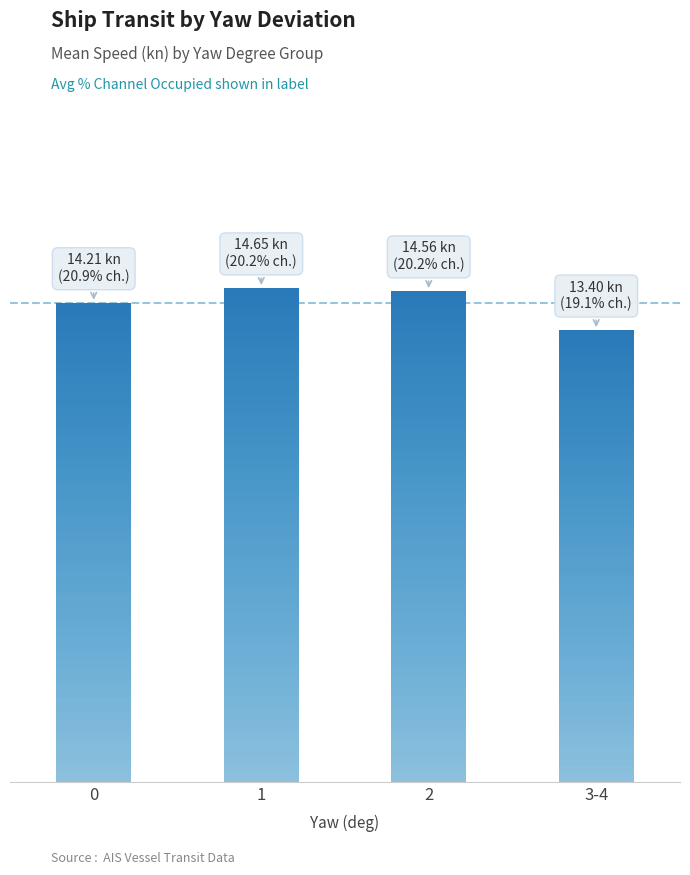

Which label corresponds to the smallest value in the chart?

3-4